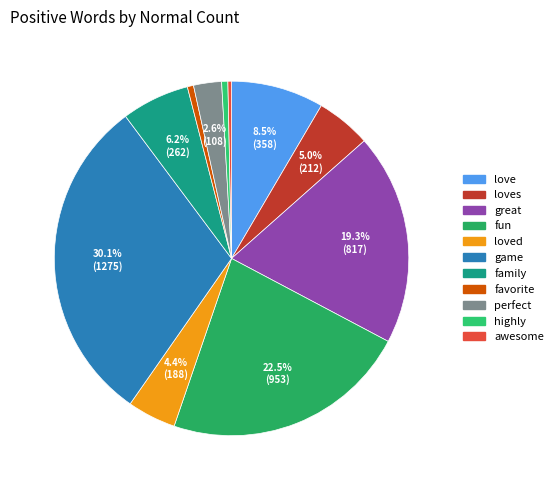

To the nearest percent, what is the combined percentage of perfect and family?

9%